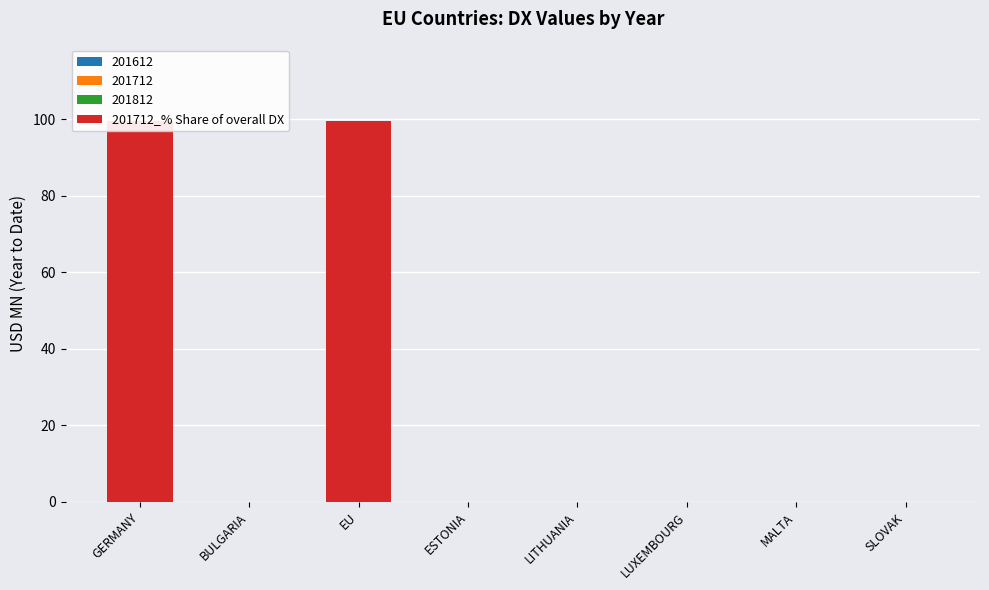

Reading left to right, extract all data points from this chart.

99.6	0.0	99.6	0.0	0.0	0.0	0.0	0.0